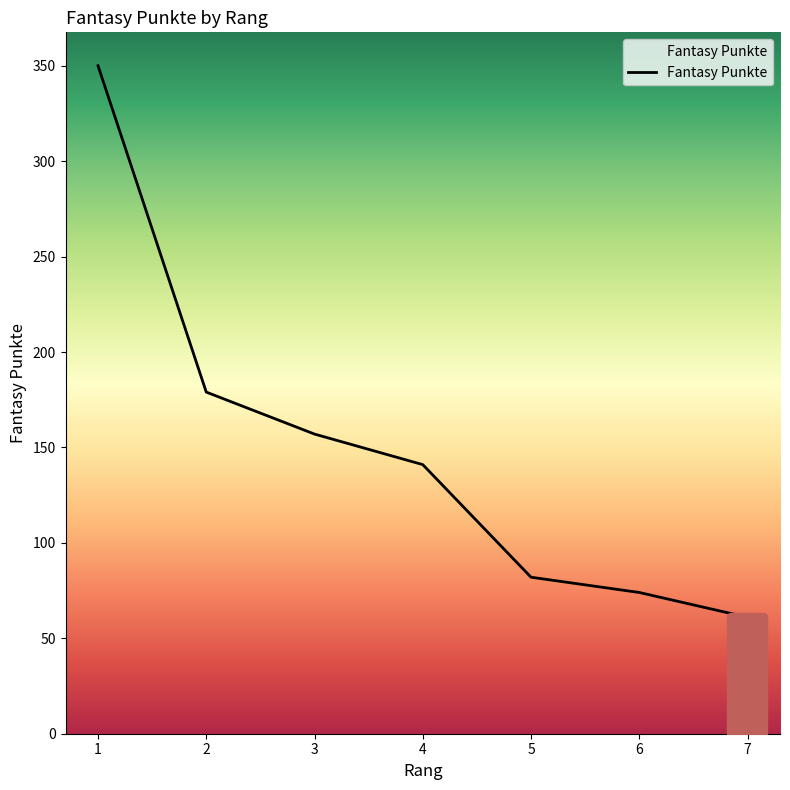

What is the approximate value at 7, to the nearest 50?

50